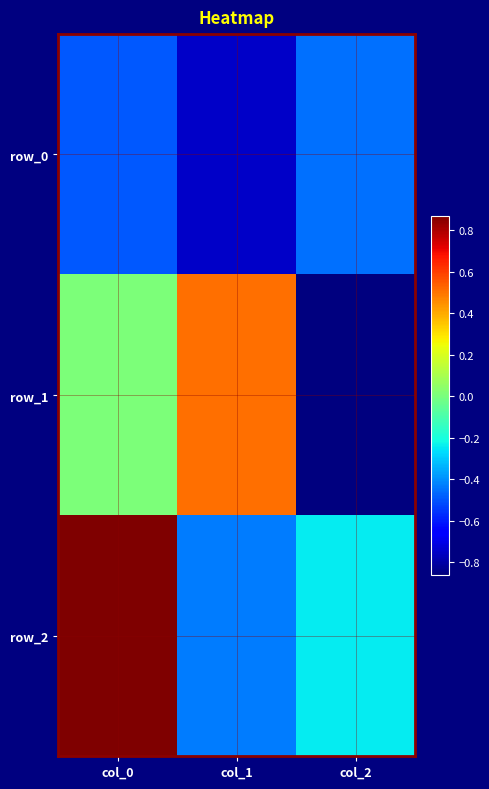

At how many categories does at least one series exceed 0?

2